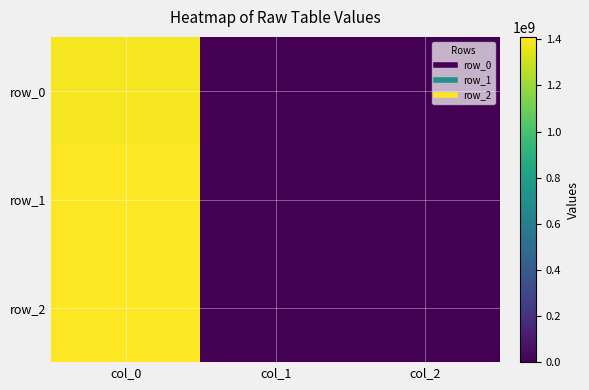

What is the sum of the row_2 values at col_0 and col_1?

1410445111